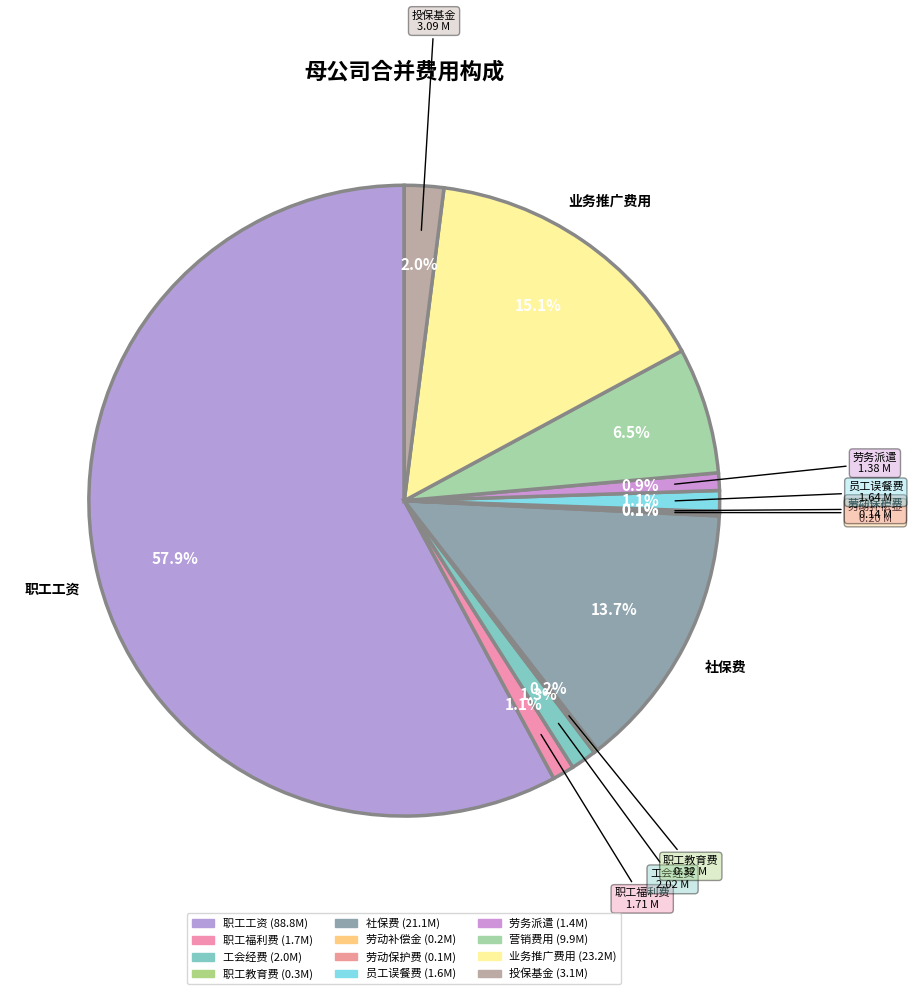

To the nearest percent, what is the average slice percentage?

8%